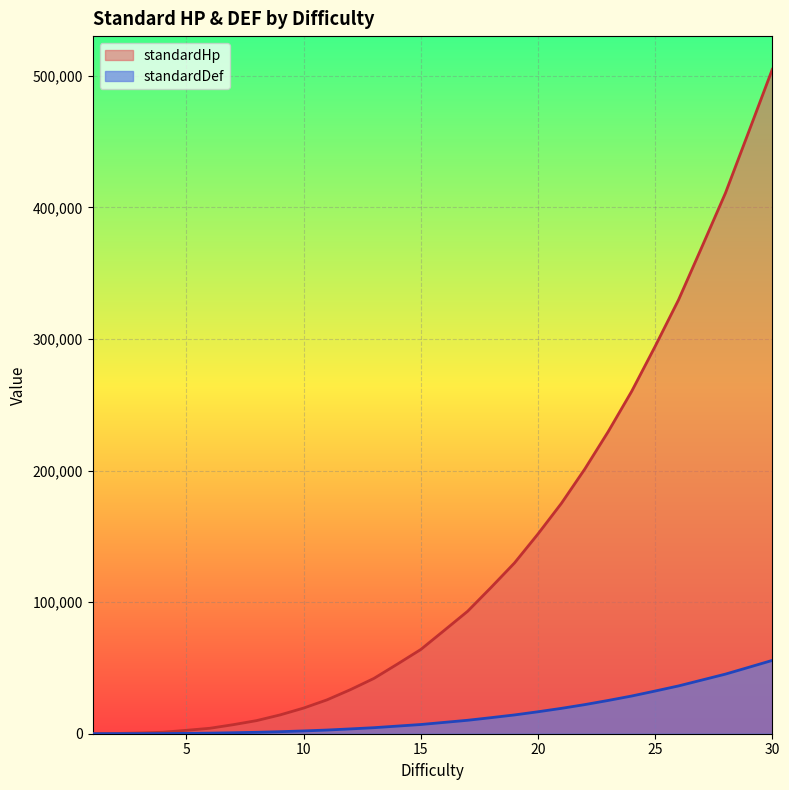

Which label corresponds to the smallest value in the chart?

1